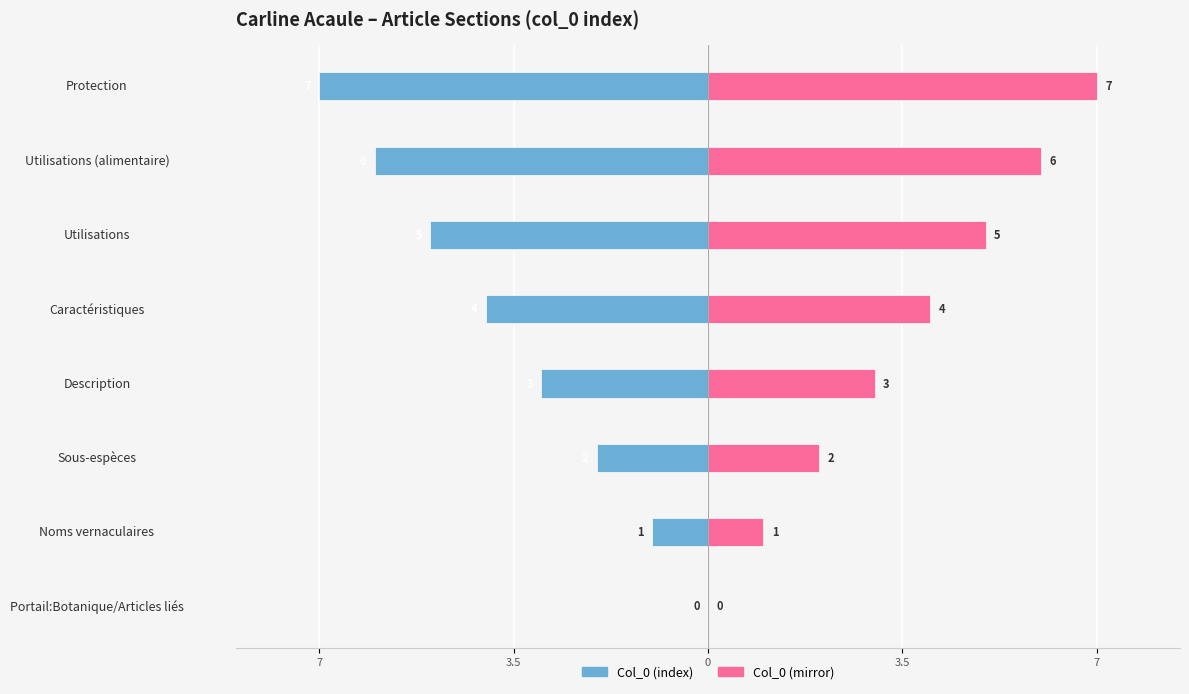

At Noms vernaculaires, list the series in order from smallest to largest.

Col_0 (index), Col_0 (mirror)